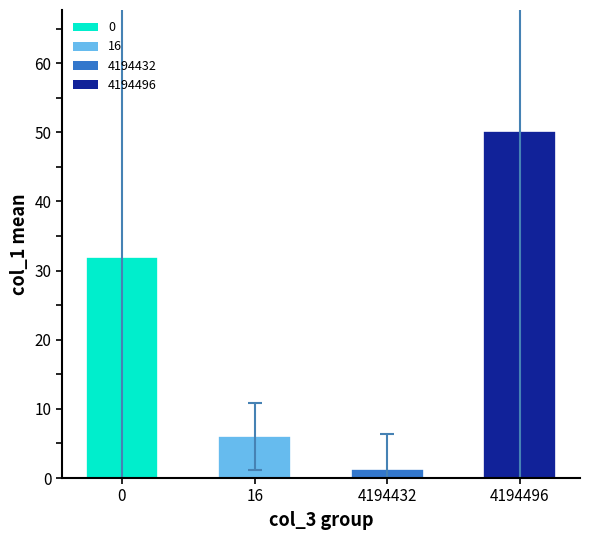

Is it true that the value at 16 is 3.8?

False